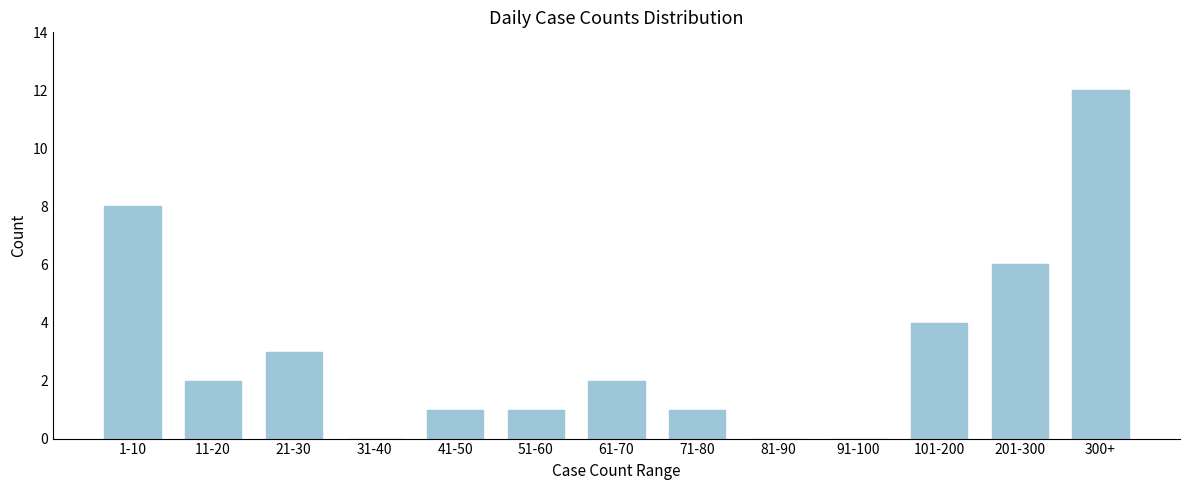

Reading right to left, what are all the values shown in this chart?

300+=12	201-300=6	101-200=4	91-100=0	81-90=0	71-80=1	61-70=2	51-60=1	41-50=1	31-40=0	21-30=3	11-20=2	1-10=8